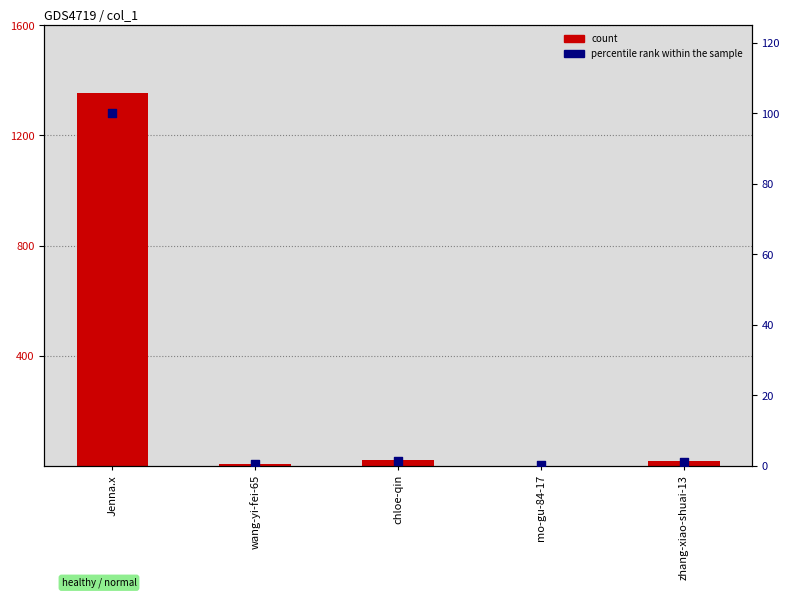

Is the value of count at zhang-xiao-shuai-13 greater than the value of percentile rank within the sample at mo-gu-84-17?

Yes